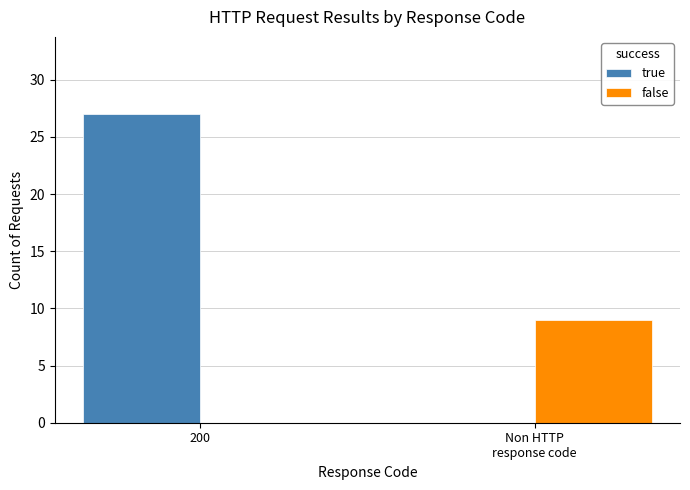

What is the sum of all false values?

9